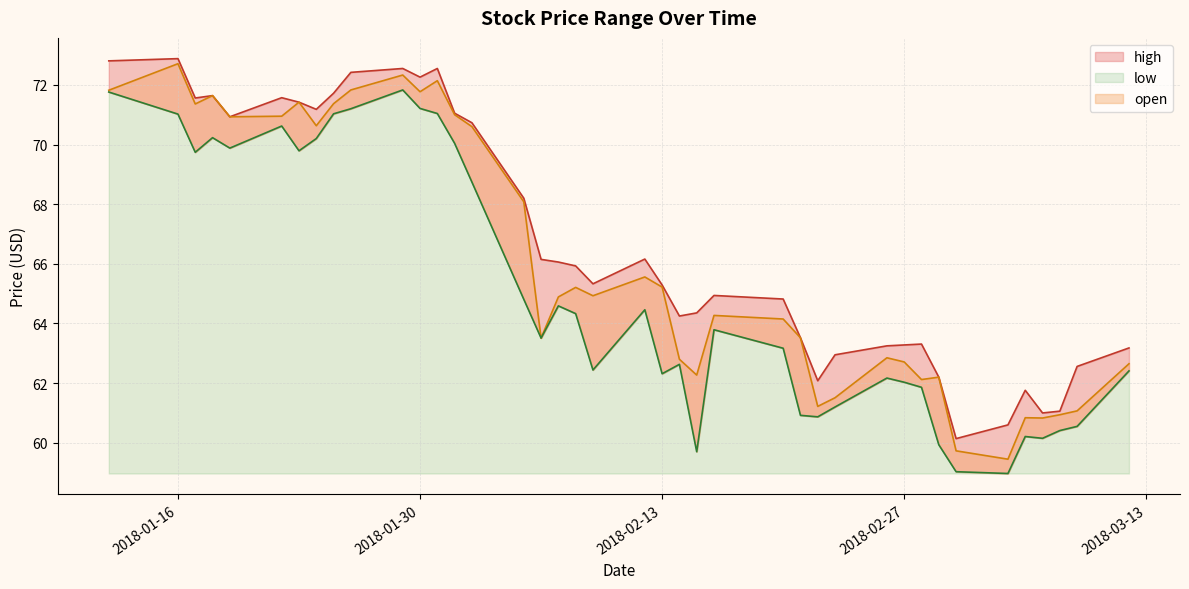

The open series shows 61.1 at 2018-03-09. True or false?

True